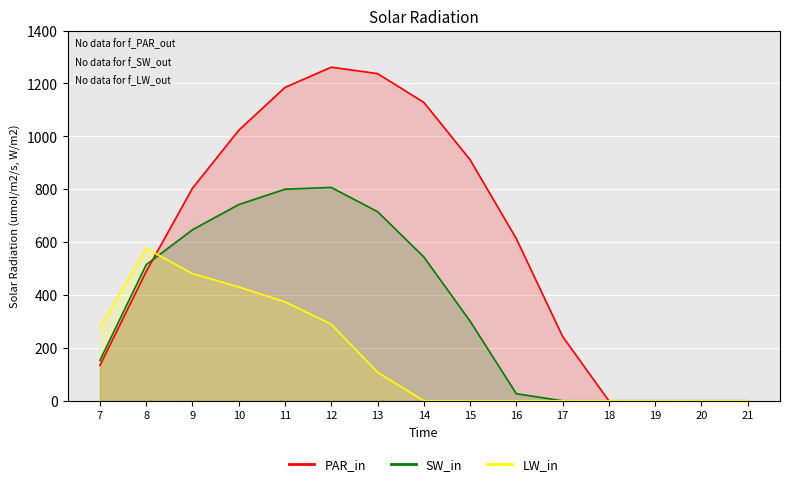

Reading right to left, what are all the values shown in this chart?

PAR_in: 21=0.0	20=0.0	19=0.0	18=0.0	17=243.5	16=613.0	15=911.8	14=1128.6	13=1237.4	12=1261.6	11=1185.2	10=1023.2	9=804.0	8=489.3	7=134.3
SW_in: 21=0.0	20=0.0	19=0.0	18=0.0	17=0.0	16=26.8	15=301.4	14=544.1	13=715.3	12=806.9	11=800.2	10=742.1	9=646.9	8=514.8	7=153.2
LW_in: 21=0.0	20=0.0	19=0.0	18=0.0	17=0.0	16=0.0	15=0.0	14=0.0	13=107.8	12=289.5	11=374.4	10=430.5	9=480.7	8=576.6	7=276.9